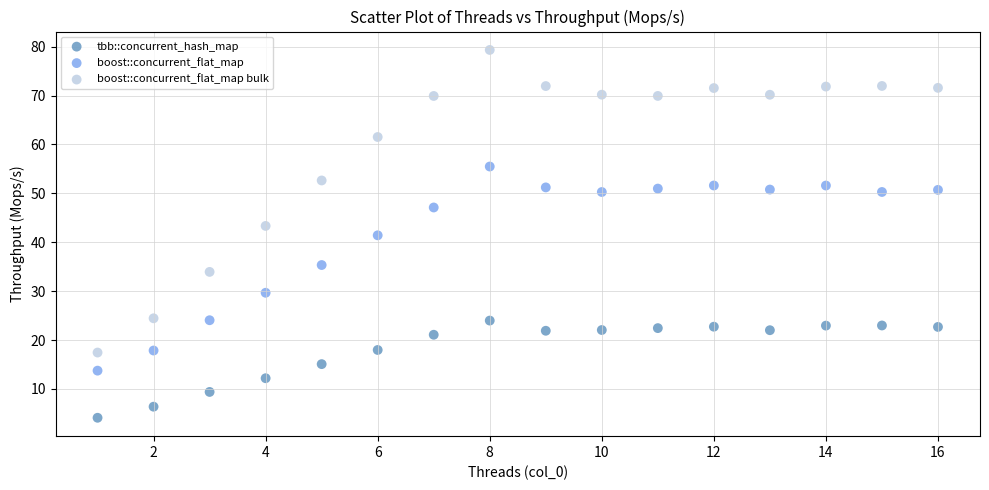

Which series reaches the minimum Y coordinate?

tbb::concurrent_hash_map